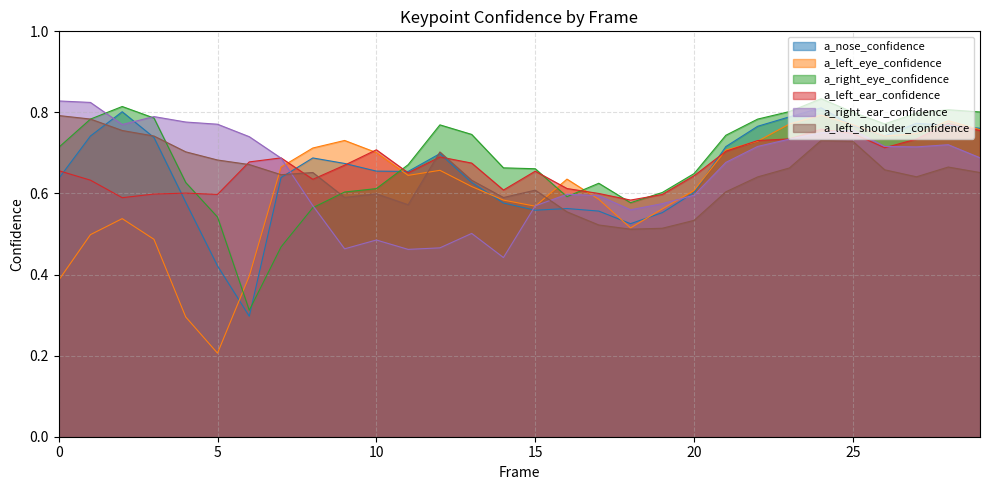

Is the value of a_left_shoulder_confidence at 16 greater than the value of a_right_ear_confidence at 28?

No